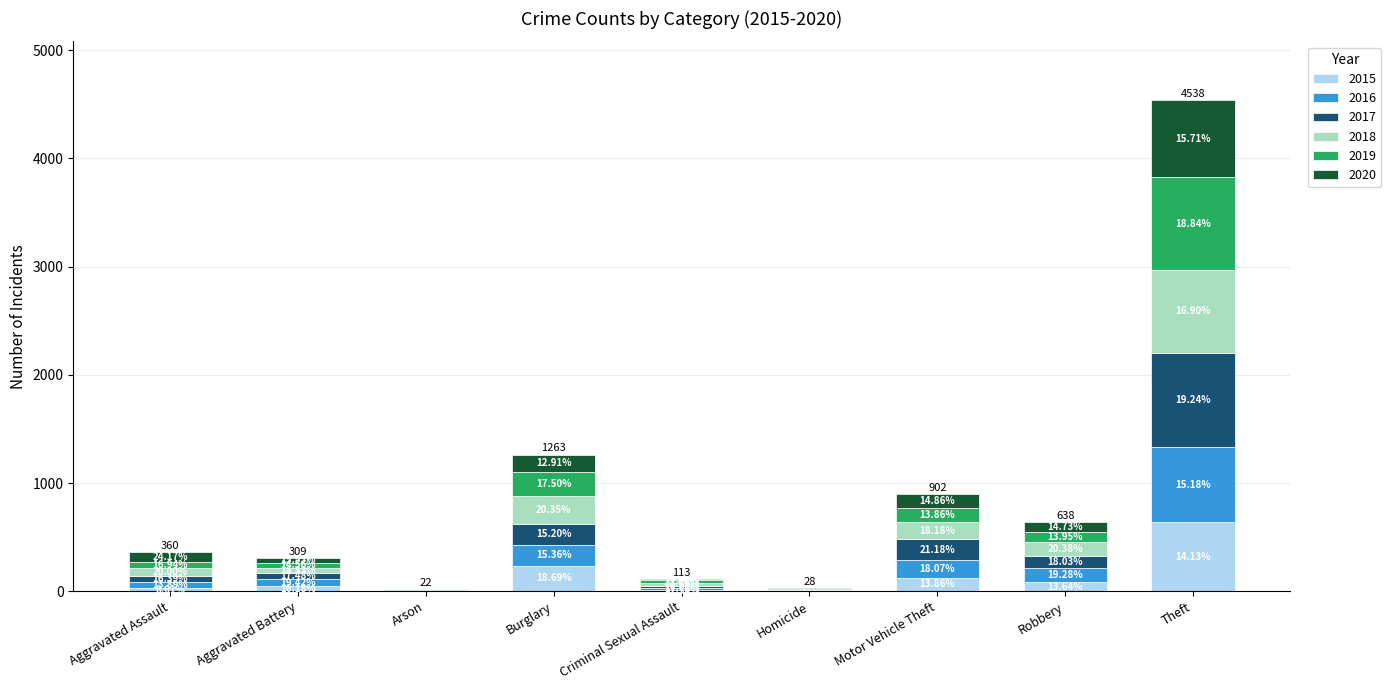

What are all the series names shown in the legend?

2015, 2016, 2017, 2018, 2019, 2020